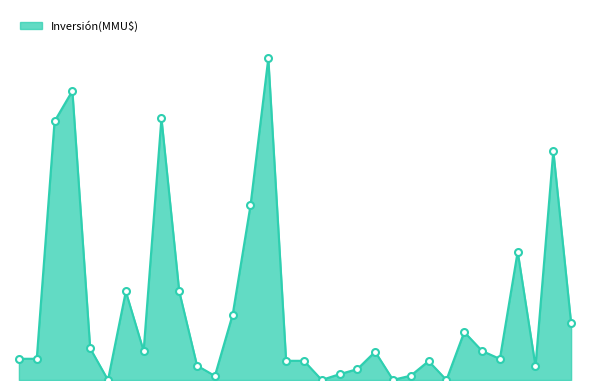

Does the chart display data point markers on the line(s)?

No